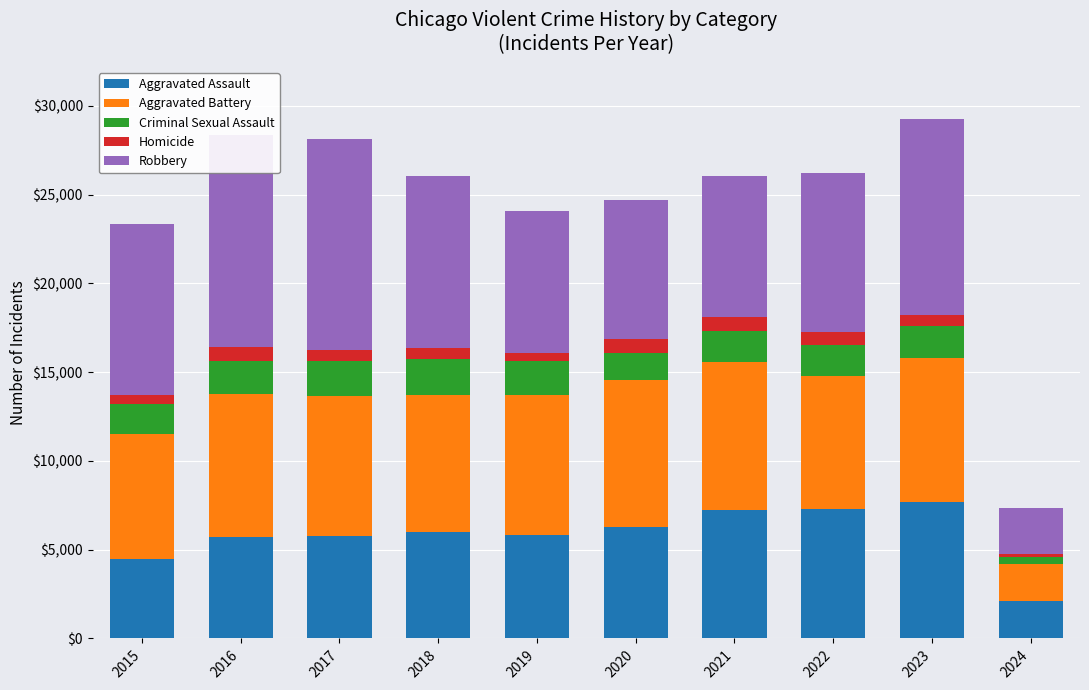

The Criminal Sexual Assault series shows 1907 at 2019. True or false?

True